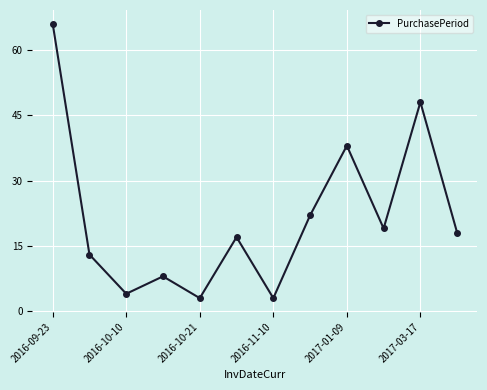

What is the average value?

22